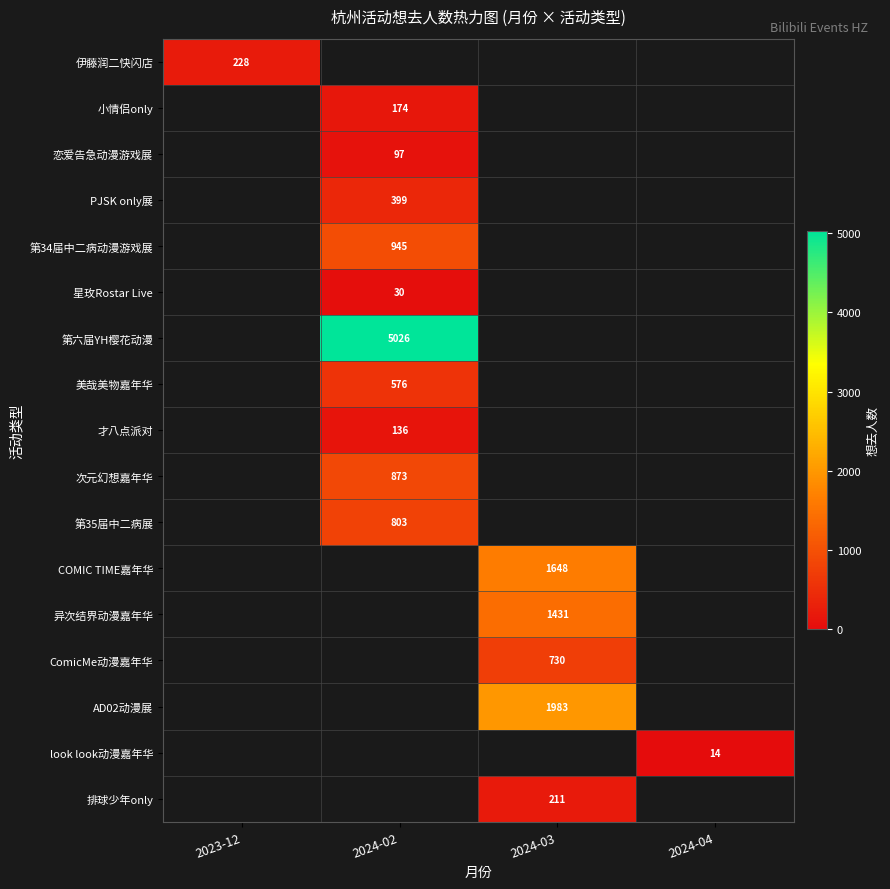

Is the value of 第六届YH樱花动漫 at 2024-02 greater than the value of 小情侣only at 2024-02?

Yes